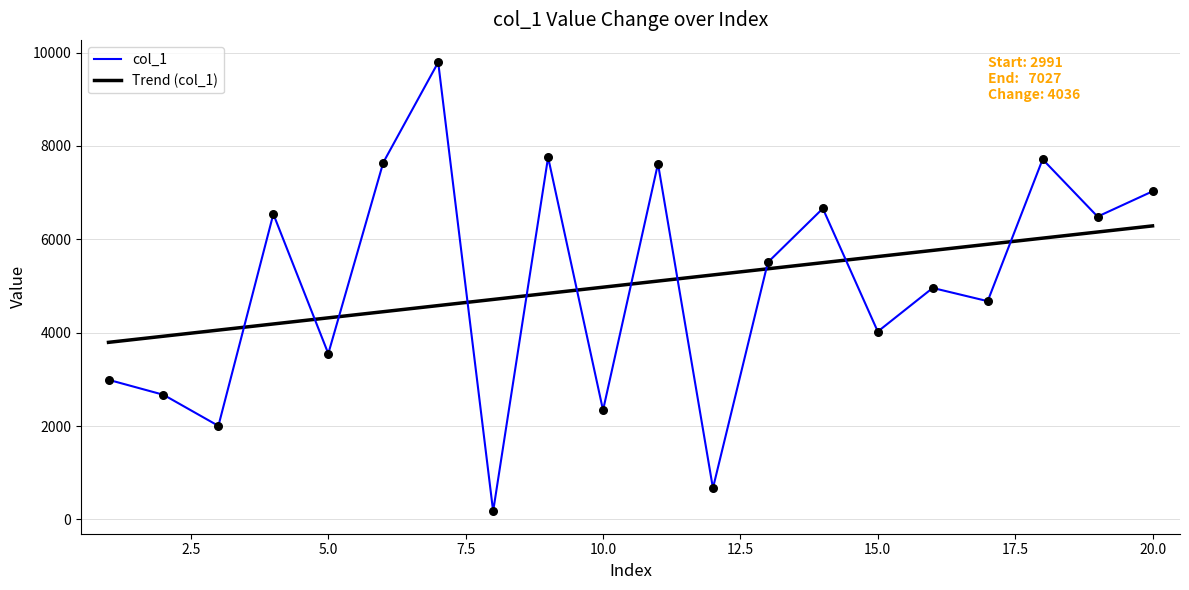

At how many categories does at least one series exceed 680?

18